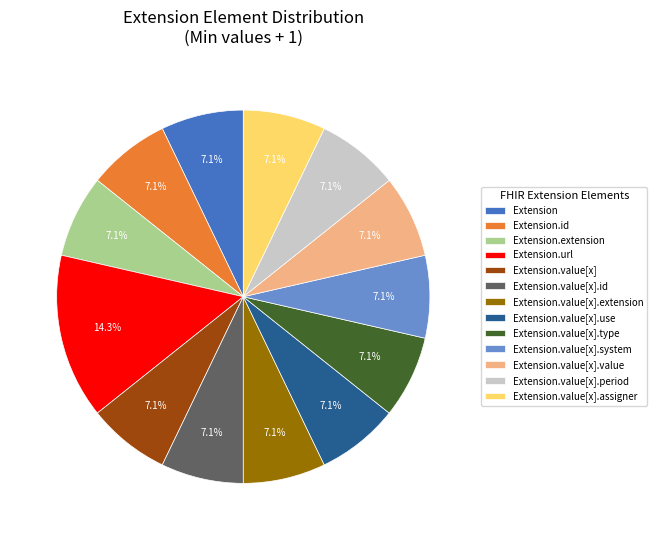

What is the total percentage of Extension.value[x].id and Extension.value[x].period?

14.3%